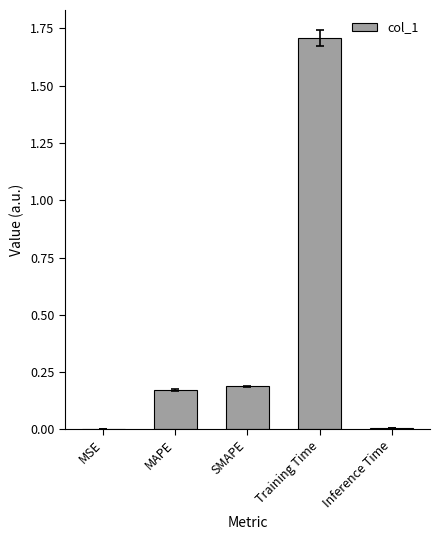

What value does the data have at Training Time?

1.7